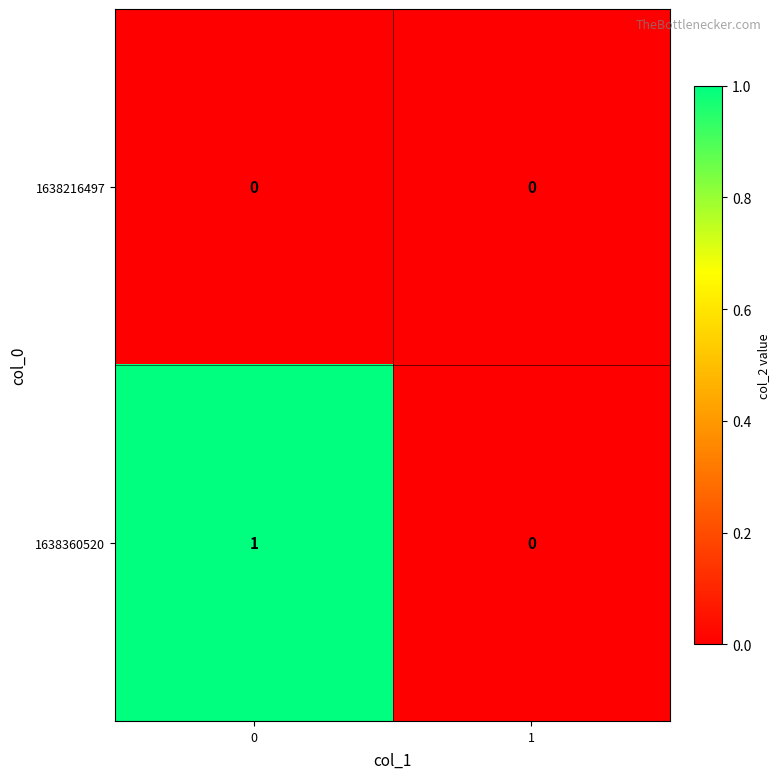

Reading right to left, what are all the values shown in this chart?

1638216497: 0	0
1638360520: 0	1